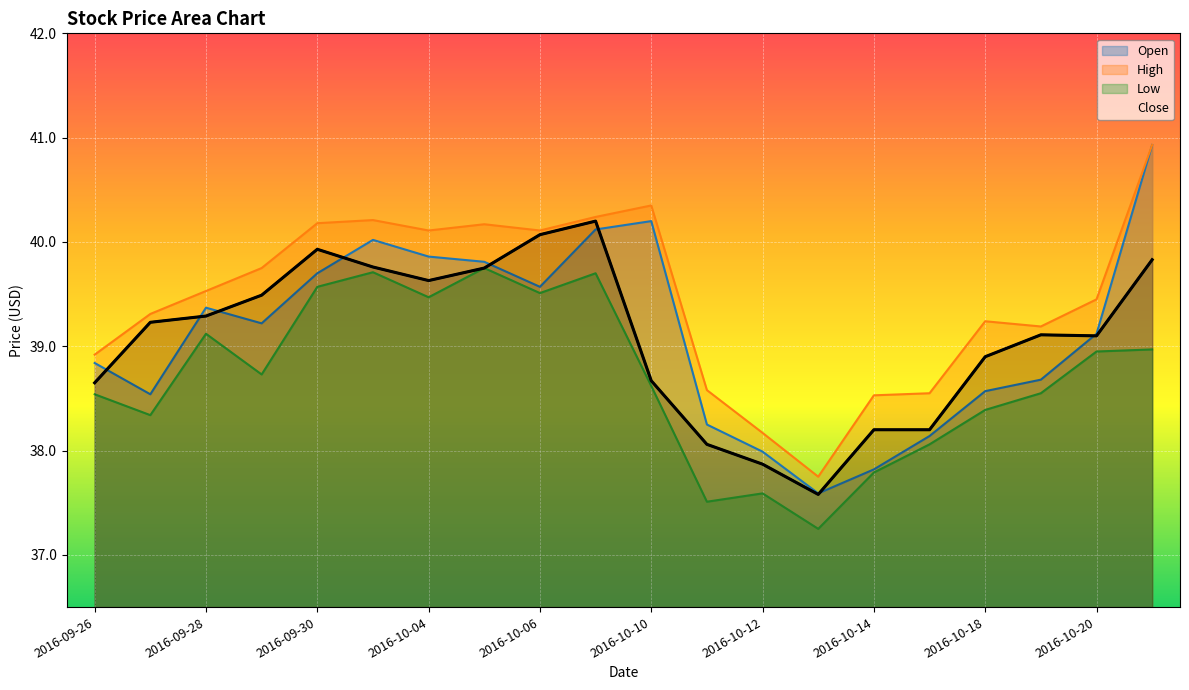

Reading left to right, list all the values displayed in this chart.

Open: 38.8	38.5	39.4	39.2	39.7	40.0	39.9	39.8	39.6	40.1	40.2	38.2	38.0	37.6	37.8	38.1	38.6	38.7	39.1	40.9
High: 38.9	39.3	39.5	39.8	40.2	40.2	40.1	40.2	40.1	40.2	40.3	38.6	38.2	37.8	38.5	38.5	39.2	39.2	39.5	40.9
Low: 38.5	38.3	39.1	38.7	39.6	39.7	39.5	39.8	39.5	39.7	38.6	37.5	37.6	37.2	37.8	38.1	38.4	38.5	39.0	39.0
Close: 38.7	39.2	39.3	39.5	39.9	39.8	39.6	39.8	40.1	40.2	38.7	38.1	37.9	37.6	38.2	38.2	38.9	39.1	39.1	39.8